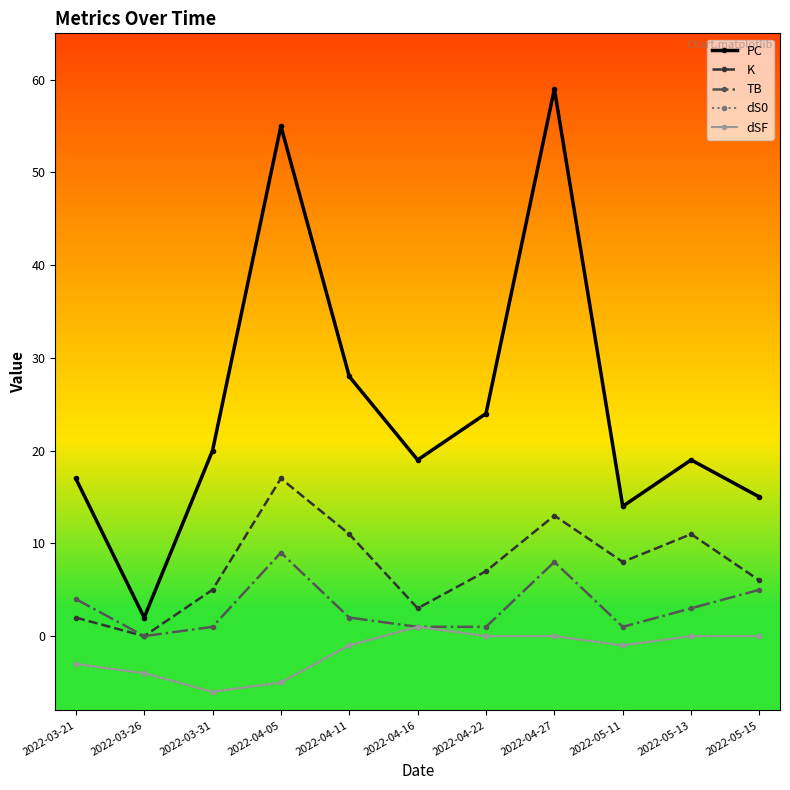

Where is the first local maximum for dS0?

2022-04-16